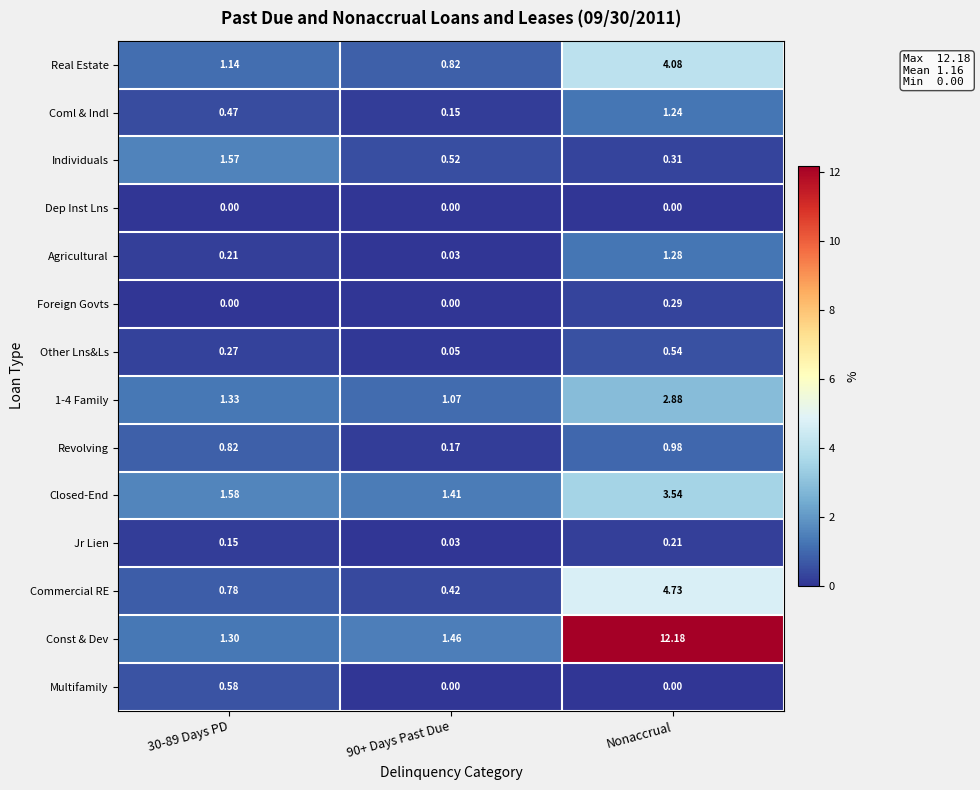

Which series has the largest range (max minus min)?

Const & Dev